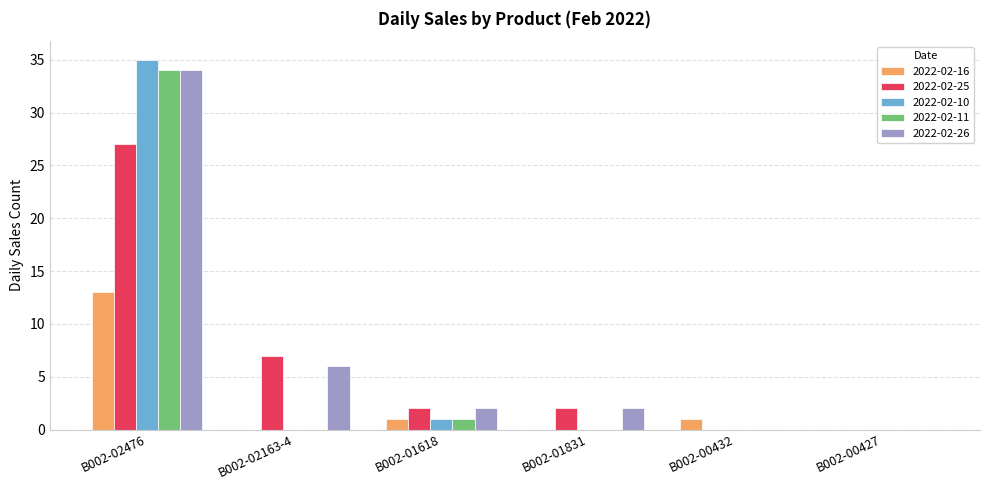

The value of 2022-02-10 at B002-00427 is -11. True or false?

False